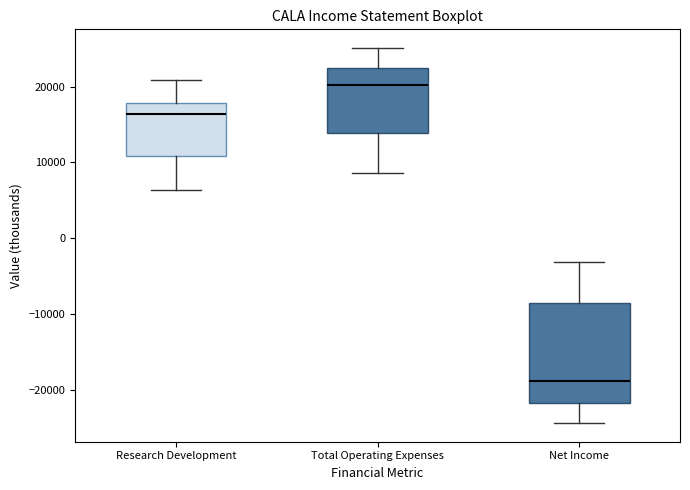

Reading left to right, read every box against the y-axis: the position of its median line, the range the box covers, and the ends of its whiskers. The values are not printed on the chart, so give them approximately, as read against the axis.

Research Development: median 16000, box 11000 to 18000, whiskers 6000 to 21000
Total Operating Expenses: median 20000, box 14000 to 23000, whiskers 9000 to 25000
Net Income: median -19000, box -22000 to -8000, whiskers -24000 to -3000